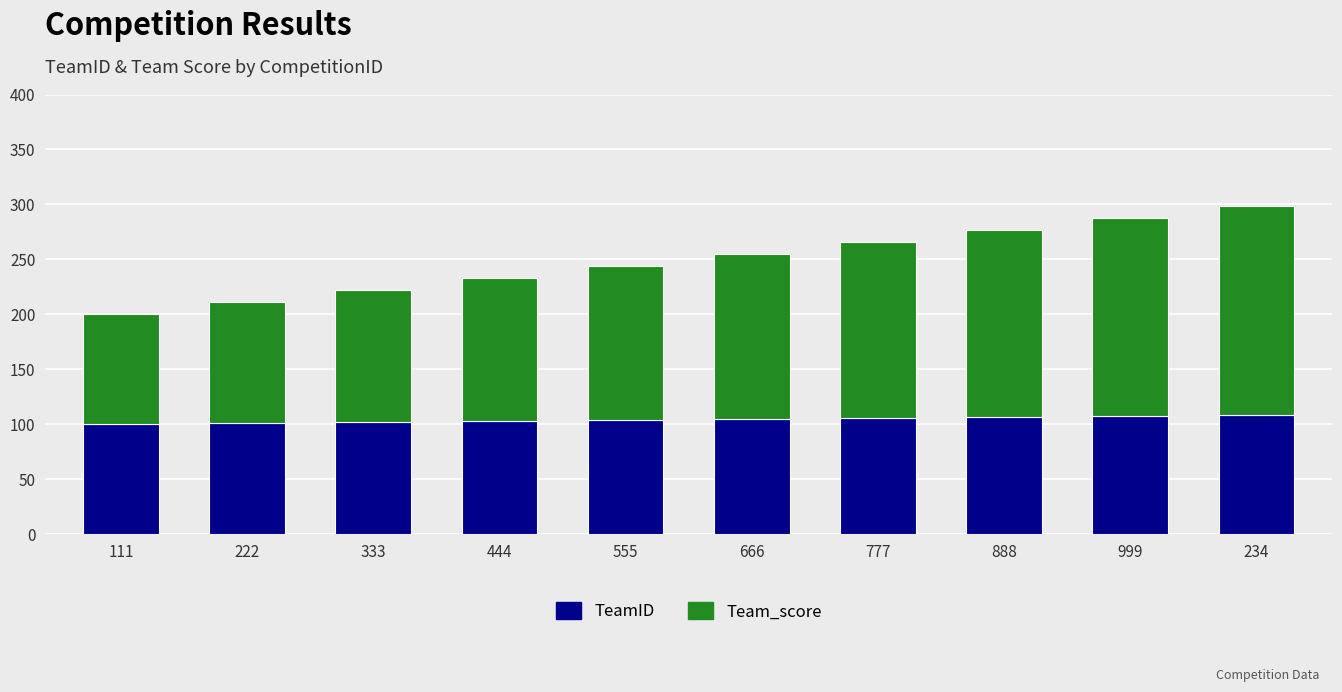

What is the difference between the maximum and minimum values in the TeamID series?

9